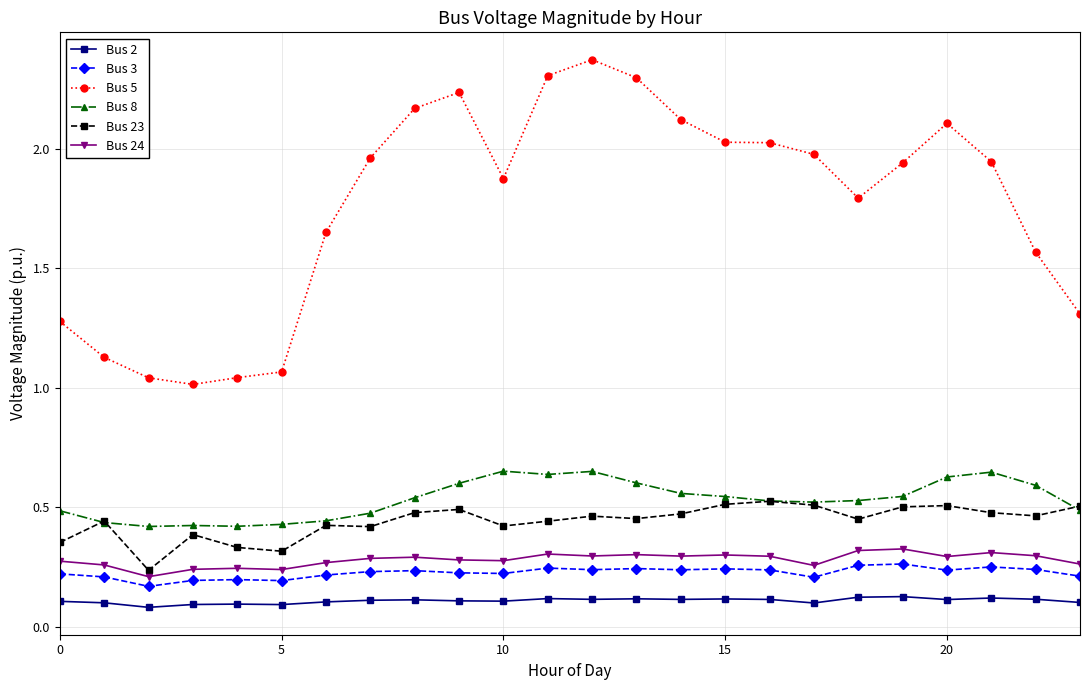

True or false: Bus 24 has more than 1 points higher than both neighbors.

True